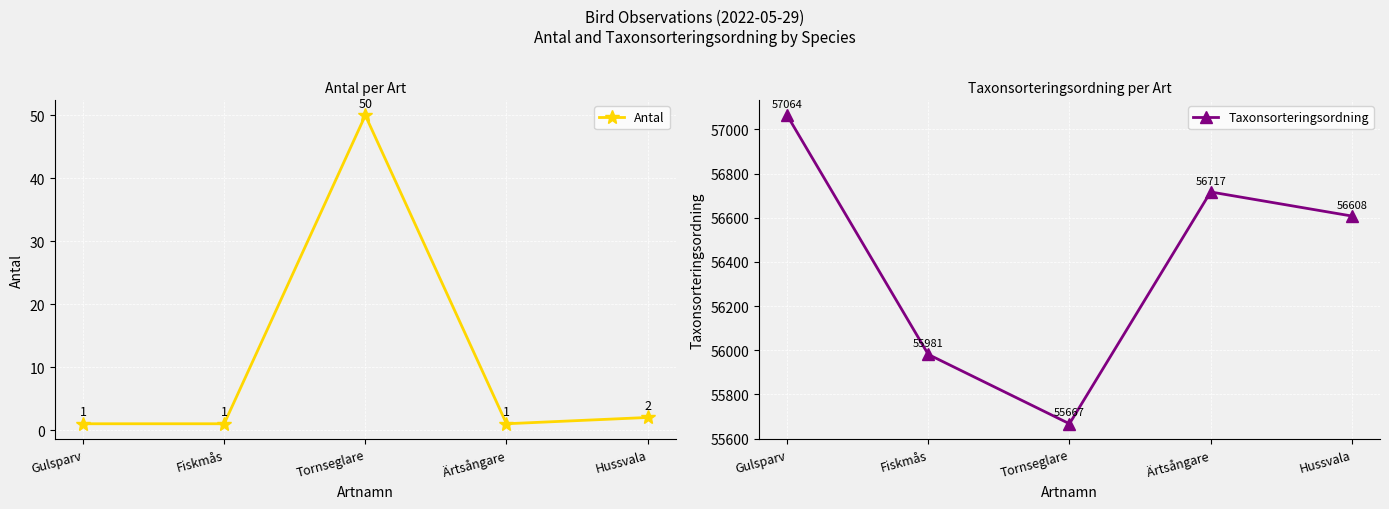

In Taxonsorteringsordning, how many points are higher than both neighbors (excluding endpoints)?

1